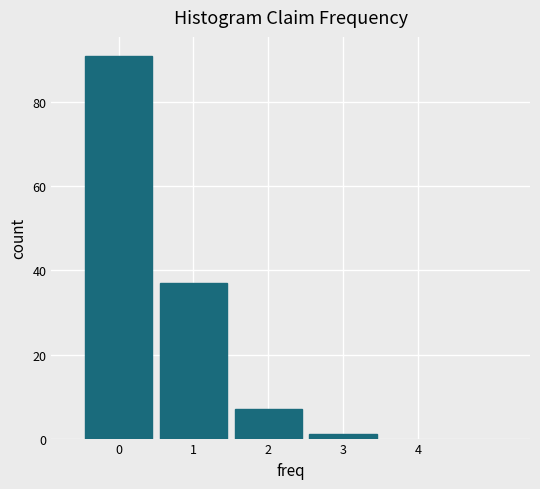

How tall is the bar that spans -0.5 to 0.5 on the x-axis? The values are not printed on the chart, so give them approximately, as read against the axis.

92